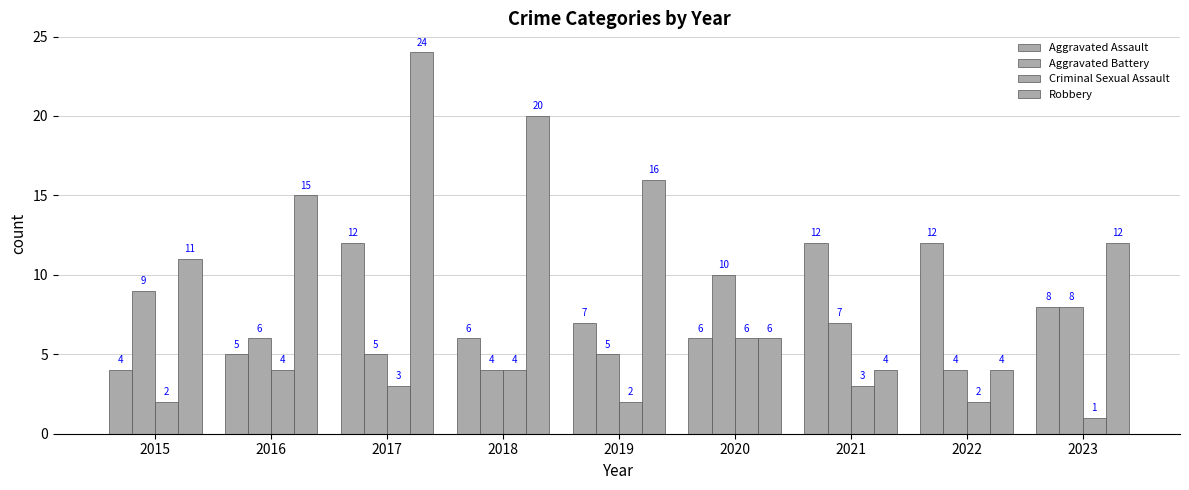

What is the difference between the maximum and minimum values in the Aggravated Assault series?

8